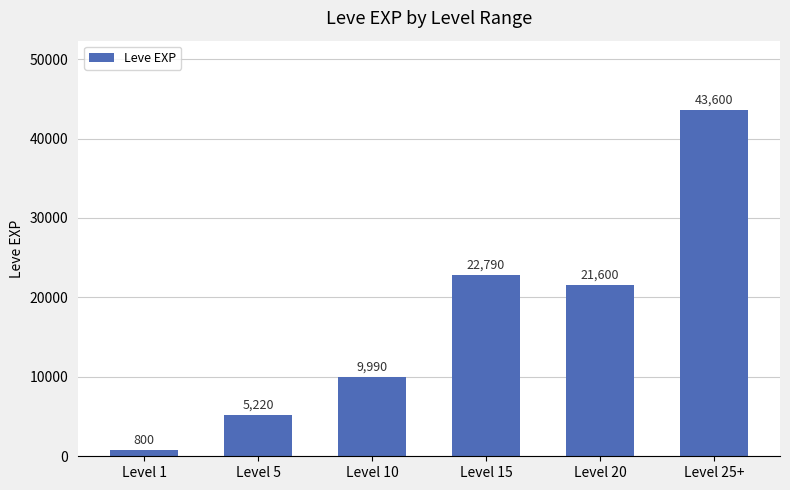

Read the value at Level 1, to the nearest 50.

800